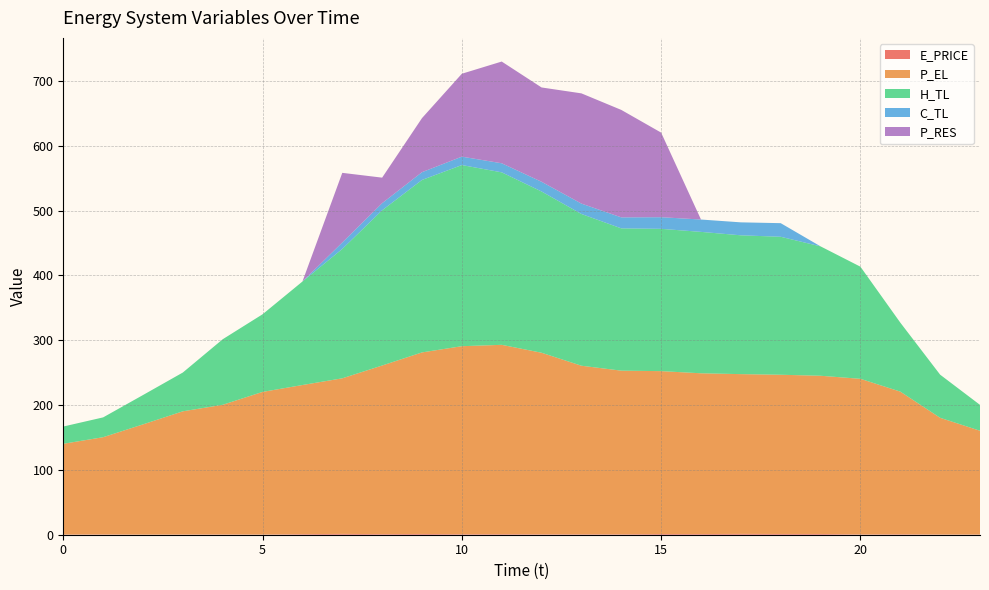

Reading left to right, what are all the values shown in this chart?

E_PRICE: 0=0.3	1=0.5	2=0.2	3=0.3	4=0.4	5=0.3	6=0.9	7=1.3	8=1.0	9=1.2	10=0.8	11=0.9	12=0.7	13=0.7	14=0.7	15=1.1	16=1.0	17=1.3	18=1.2	19=1.2	20=0.5	21=0.7	22=0.4	23=0.4
P_EL: 0=140.0	1=149.9	2=170.0	3=190.0	4=200.0	5=220.0	6=230.0	7=240.0	8=260.0	9=280.0	10=290.0	11=292.0	12=280.0	13=260.0	14=252.4	15=251.2	16=248.0	17=246.4	18=245.6	19=244.0	20=240.0	21=220.0	22=180.0	23=160.0
H_TL: 0=26.6	1=30.6	2=45.3	3=59.9	4=101.1	5=119.7	6=159.6	7=199.5	8=239.4	9=266.0	10=279.4	11=266.1	12=248.7	13=234.1	14=219.5	15=219.5	16=218.1	17=214.1	18=212.8	19=199.6	20=172.9	21=106.5	22=66.5	23=39.9
C_TL: 0=0.0	1=0.0	2=0.0	3=0.0	4=0.0	5=0.0	6=0.0	7=10.0	8=11.0	9=12.0	10=13.0	11=14.0	12=15.0	13=16.0	14=17.0	15=17.9	16=19.0	17=20.0	18=21.0	19=0.0	20=0.0	21=0.0	22=0.0	23=0.0
P_RES: 0=0.0	1=0.0	2=0.0	3=0.0	4=0.0	5=0.0	6=0.0	7=107.4	8=39.4	9=83.4	10=127.9	11=156.9	12=145.5	13=170.0	14=165.8	15=130.5	16=0.0	17=0.0	18=0.0	19=0.0	20=0.0	21=0.0	22=0.0	23=0.0